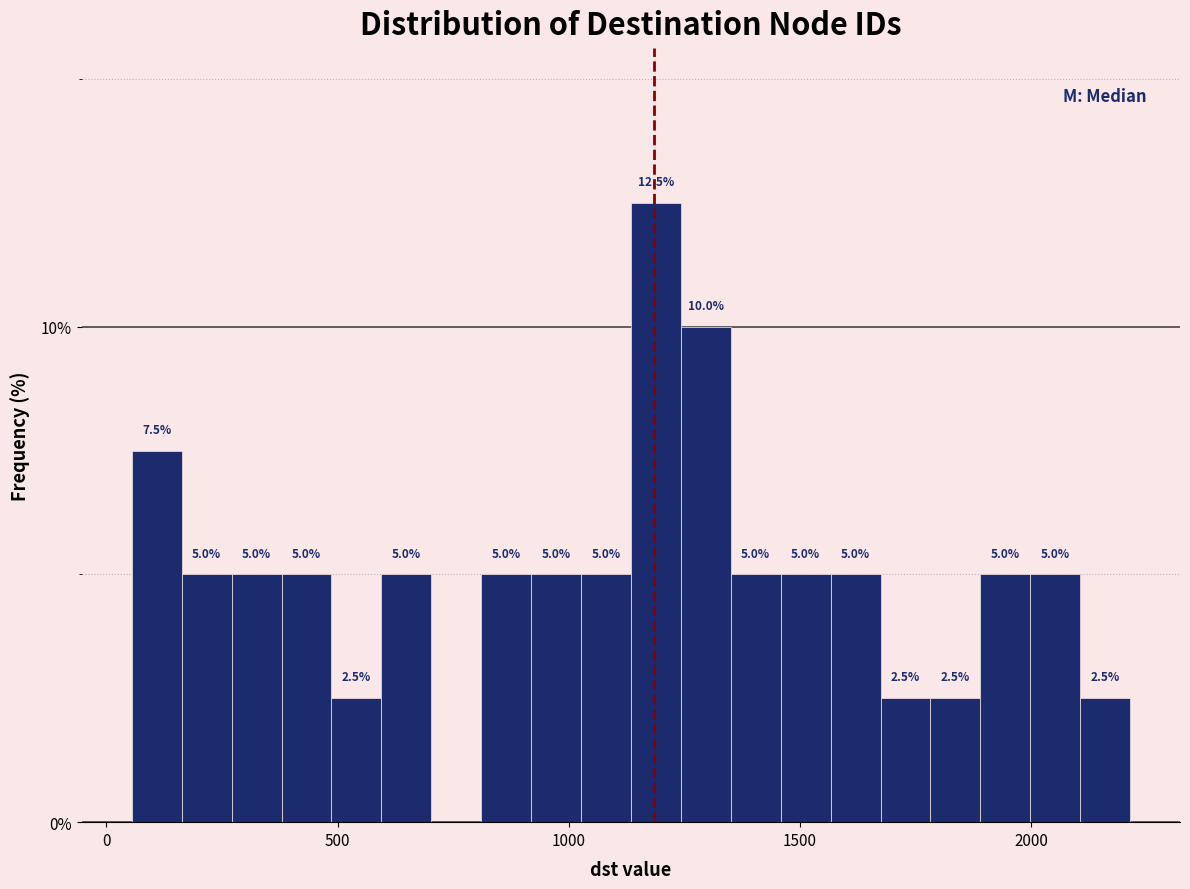

Read against the x-axis, roughly where is the centre of the tallest bar?

1200